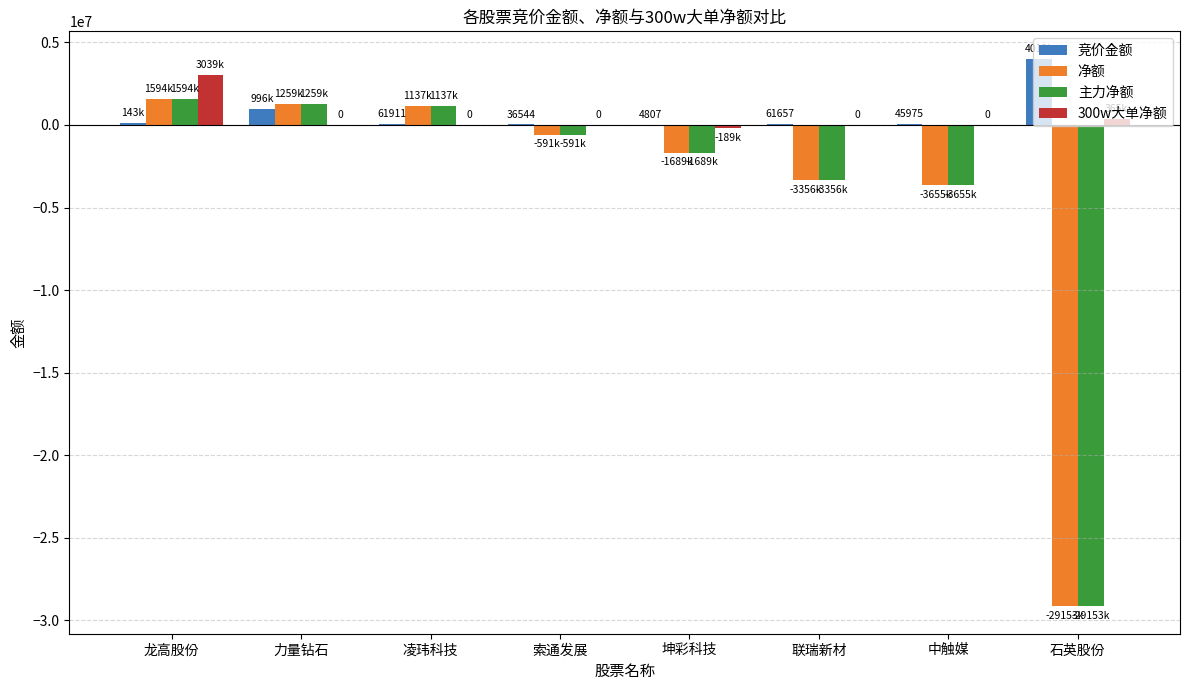

What is the difference between the 竞价金额 values at 联瑞新材 and 索通发展?

25113